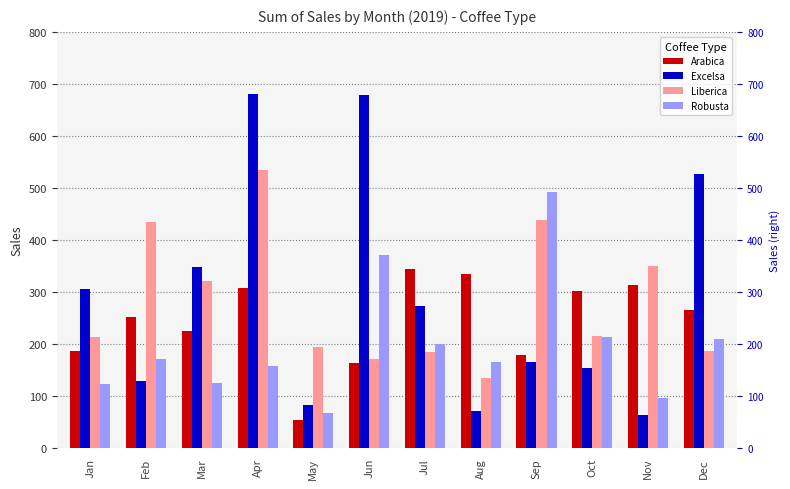

Reading right to left, what are all the values shown in this chart?

Arabica: Dec=265.6	Nov=312.8	Oct=302.0	Sep=178.7	Aug=334.9	Jul=345.0	Jun=163.0	May=53.7	Apr=307.1	Mar=224.9	Feb=252.0	Jan=186.9
Excelsa: Dec=526.5	Nov=63.2	Oct=153.8	Sep=166.1	Aug=71.0	Jul=273.9	Jun=678.4	May=83.0	Apr=681.1	Mar=349.1	Feb=129.5	Jan=306.0
Liberica: Dec=187.1	Nov=350.9	Oct=215.6	Sep=439.3	Aug=134.2	Jul=184.1	Jun=171.0	May=193.8	Apr=533.7	Mar=321.0	Feb=434.0	Jan=213.2
Robusta: Dec=210.6	Nov=96.4	Oct=213.7	Sep=492.9	Aug=166.3	Jul=201.1	Jun=372.3	May=68.0	Apr=158.8	Mar=126.0	Feb=171.9	Jan=123.0